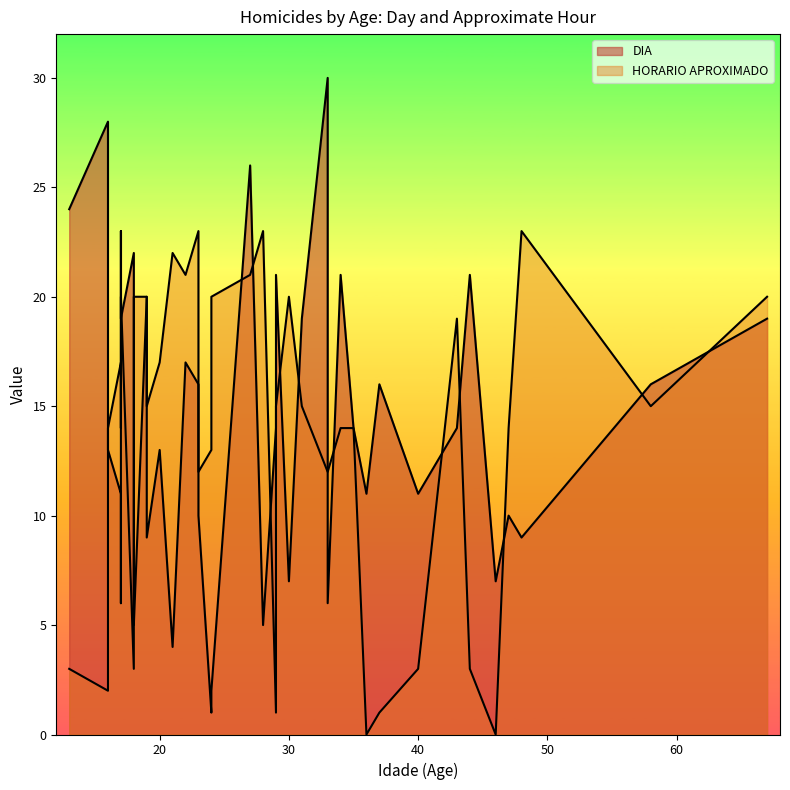

List the series in order of their overall mean, lowest first.

HORARIO APROXIMADO, DIA